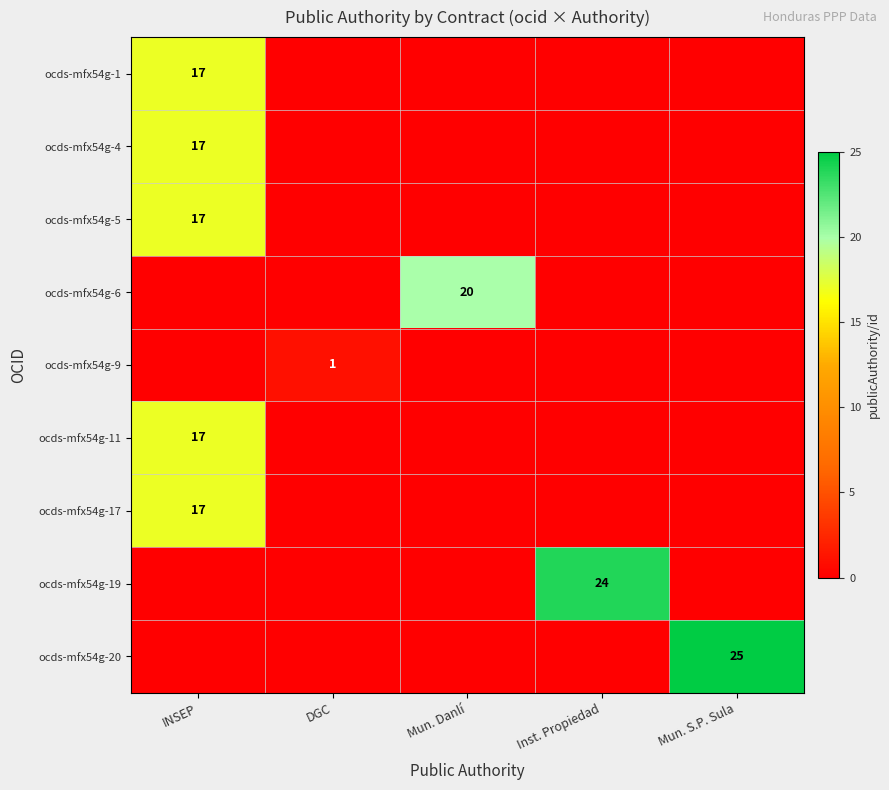

Which label corresponds to the largest value in the chart?

Mun. S.P. Sula